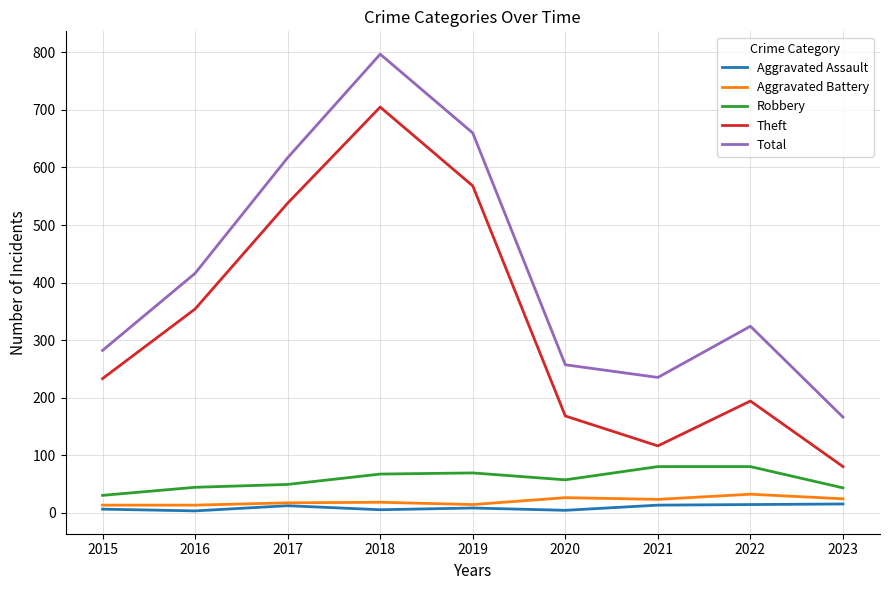

The Theft series shows 354 at 2016. True or false?

True